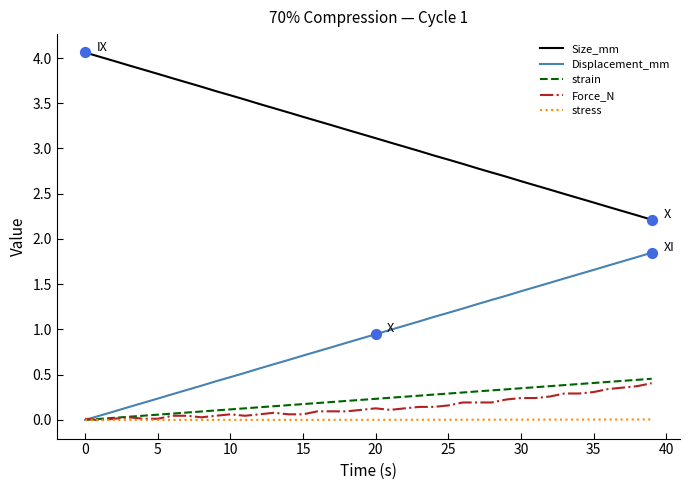

Which series has the largest total across all categories?

Size_mm